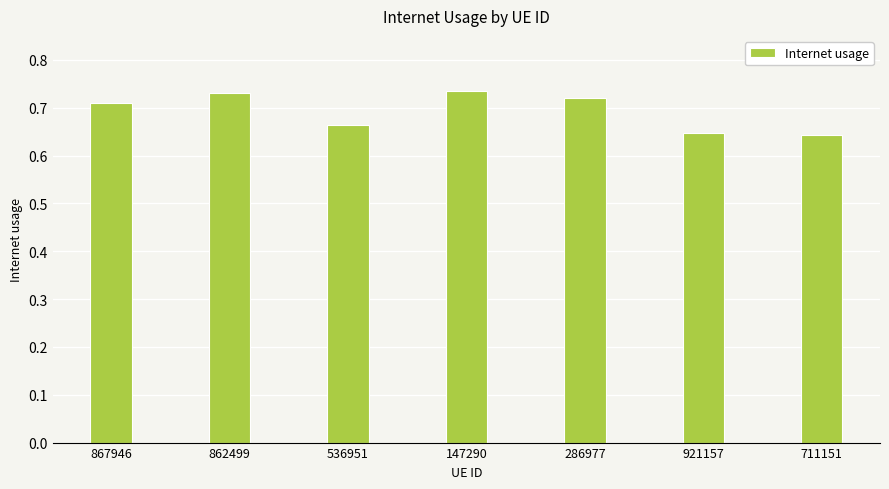

Count the values in the range 0 to 1.

7